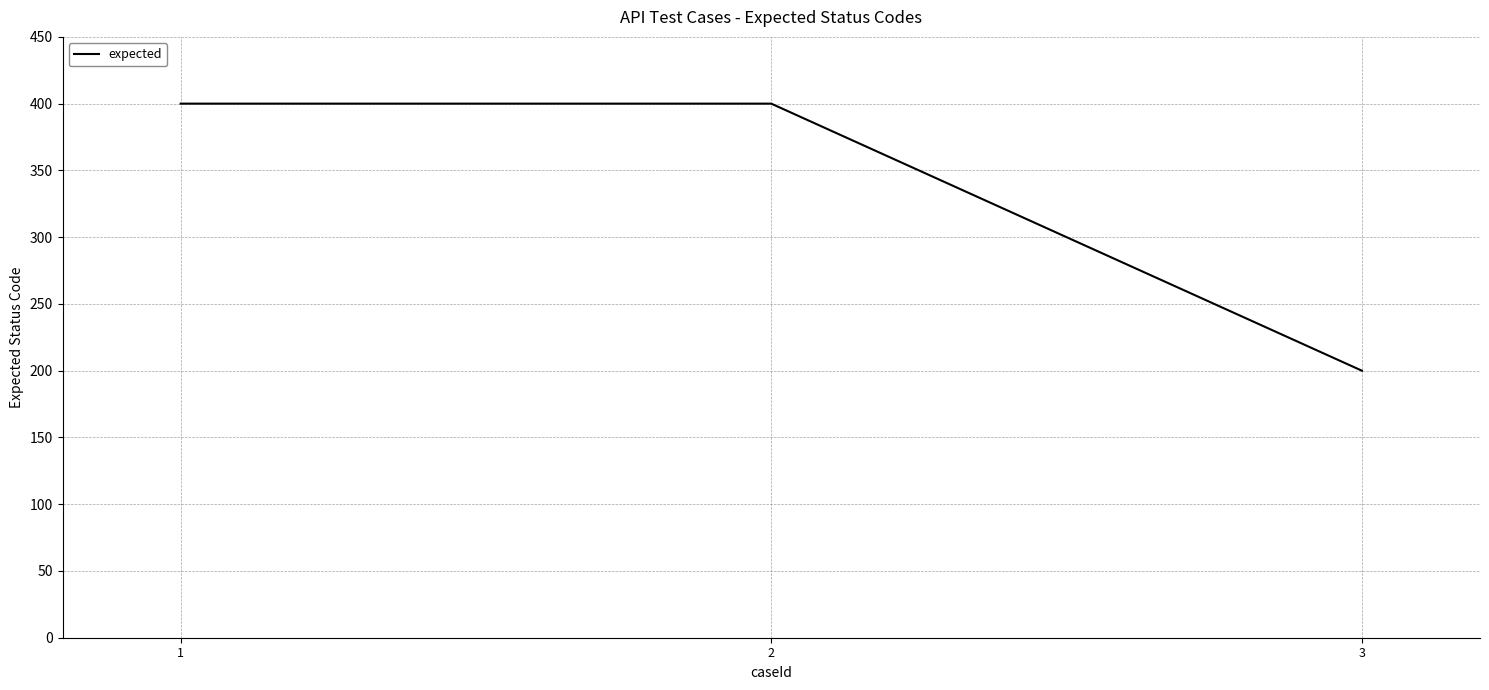

What value does the data have at 2, to the nearest 10?

400